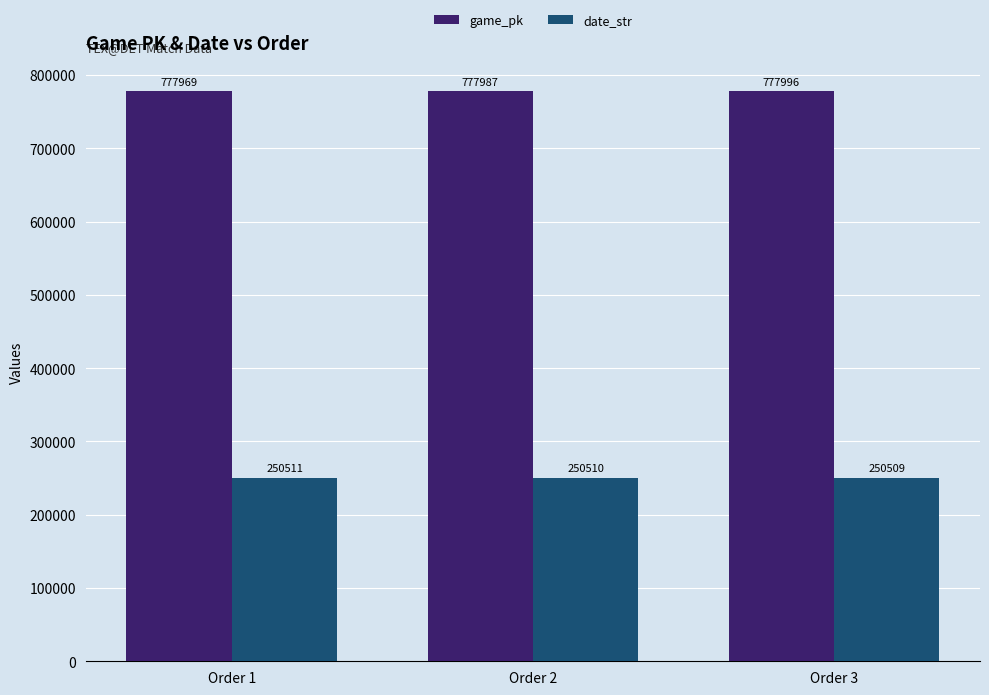

How many categories are shown in the chart?

3